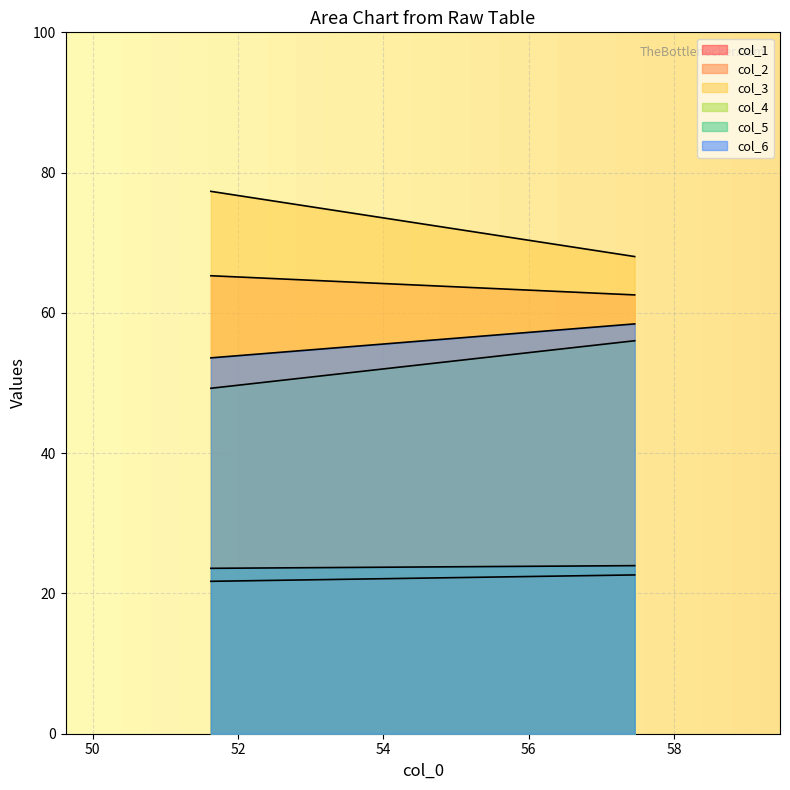

List the labels in order of col_2 value, largest first.

0, 1